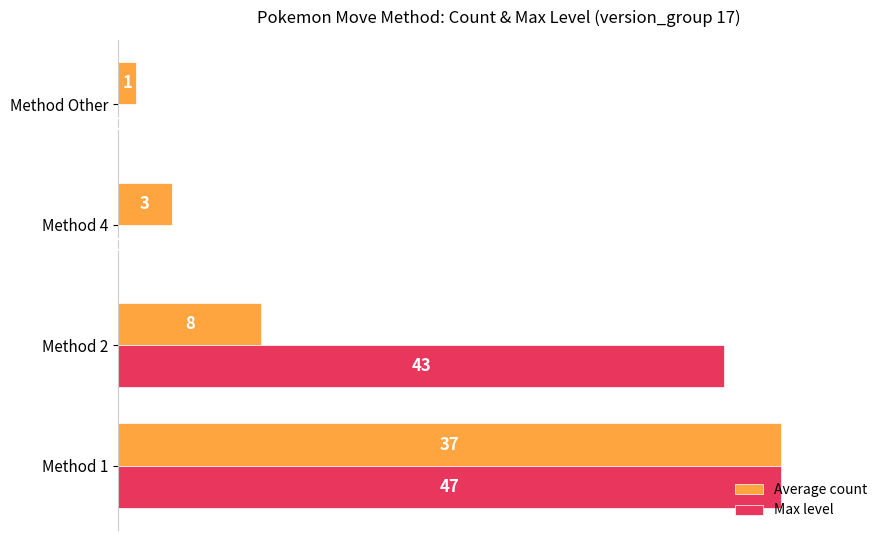

What are all the series names shown in the legend?

Average count, Max level